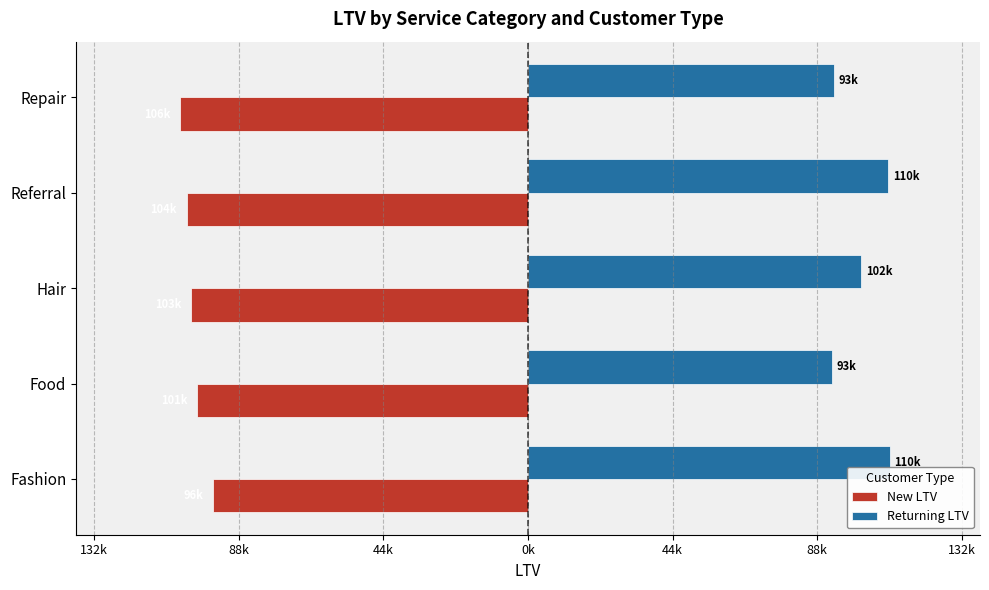

What are all the series names shown in the legend?

New LTV, Returning LTV